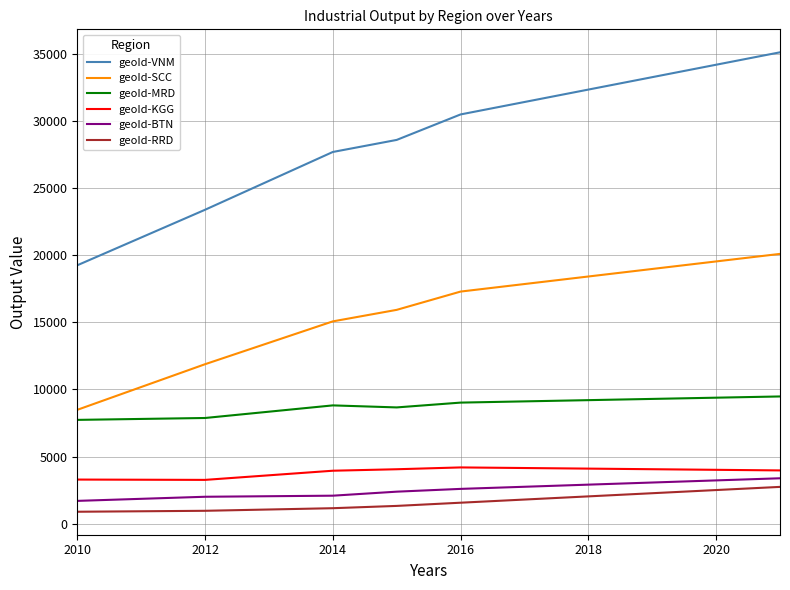

Which series has the widest spread of values?

geoId-VNM